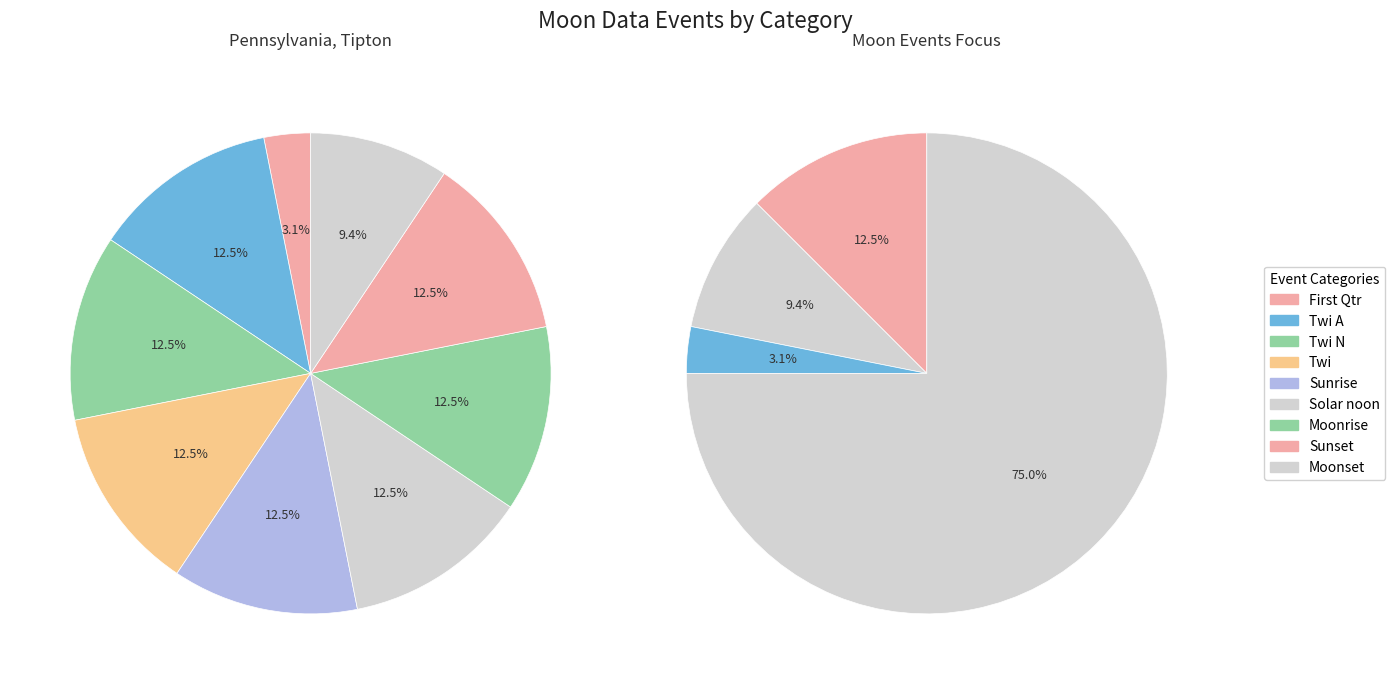

Which slice is the smallest?

First Qtr